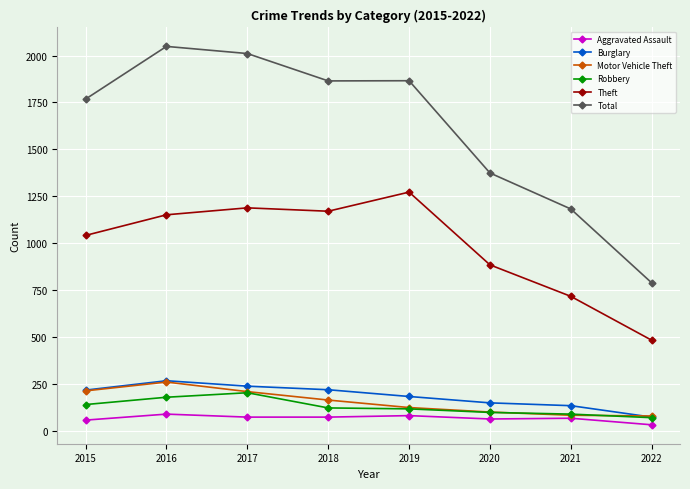

True or false: Burglary and Theft intersect in this chart.

False